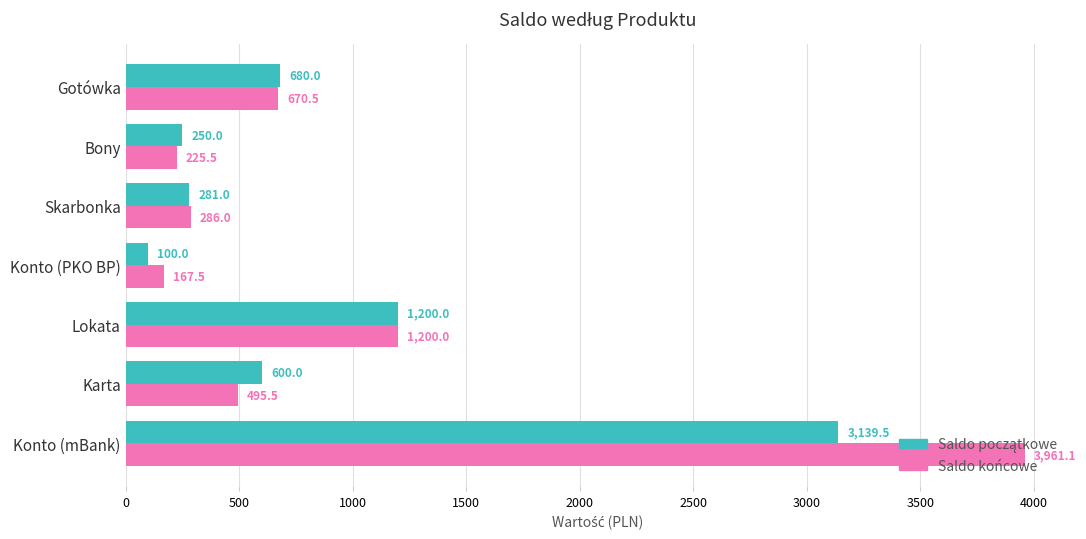

At which label is Saldo końcowe closest to 2064?

Lokata